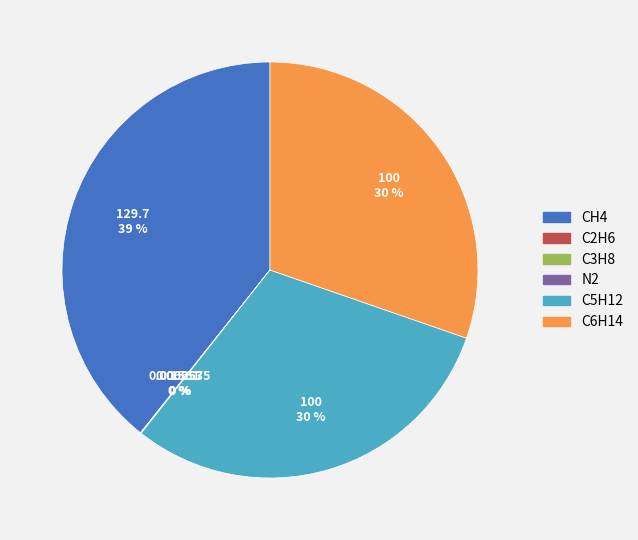

To the nearest percent, what is the average slice percentage?

17%